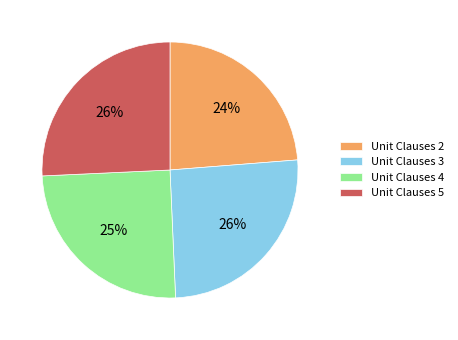

Does any single category account for the majority?

No